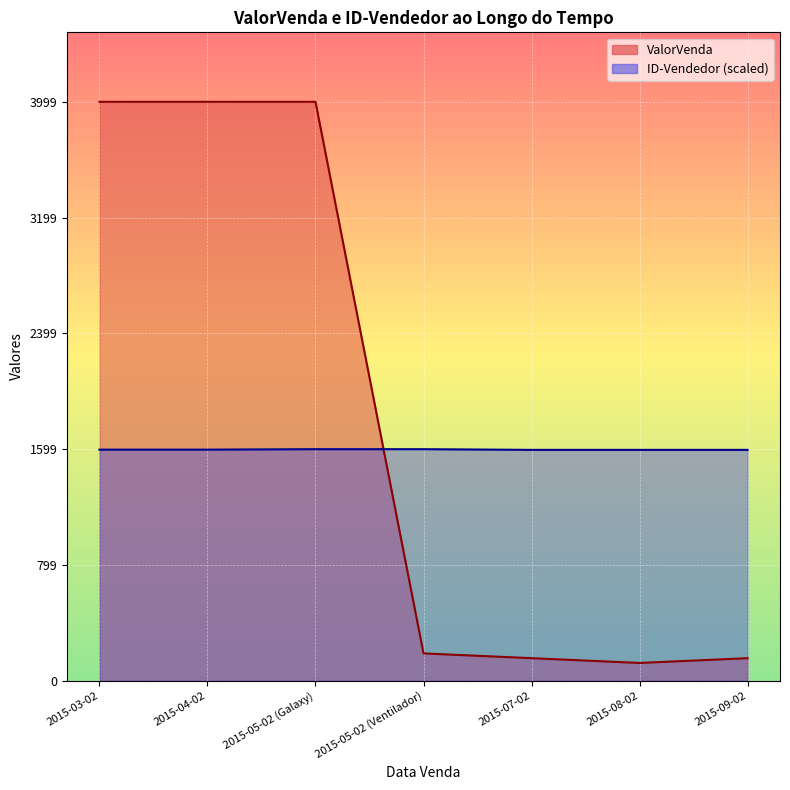

At which category does the chart reach its peak across all series?

2015-03-02